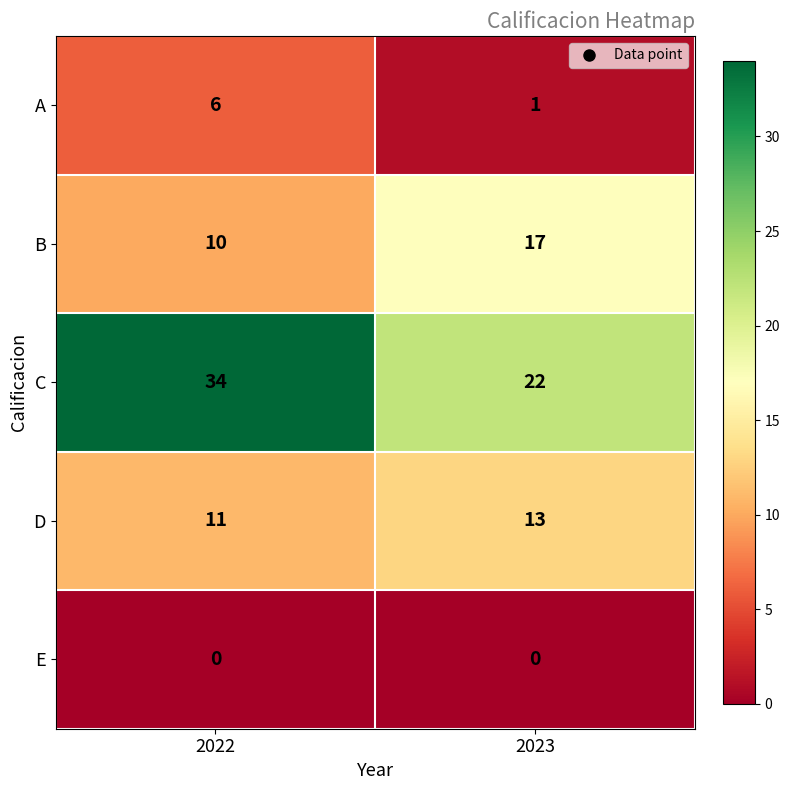

Count the number of data series in this chart.

5